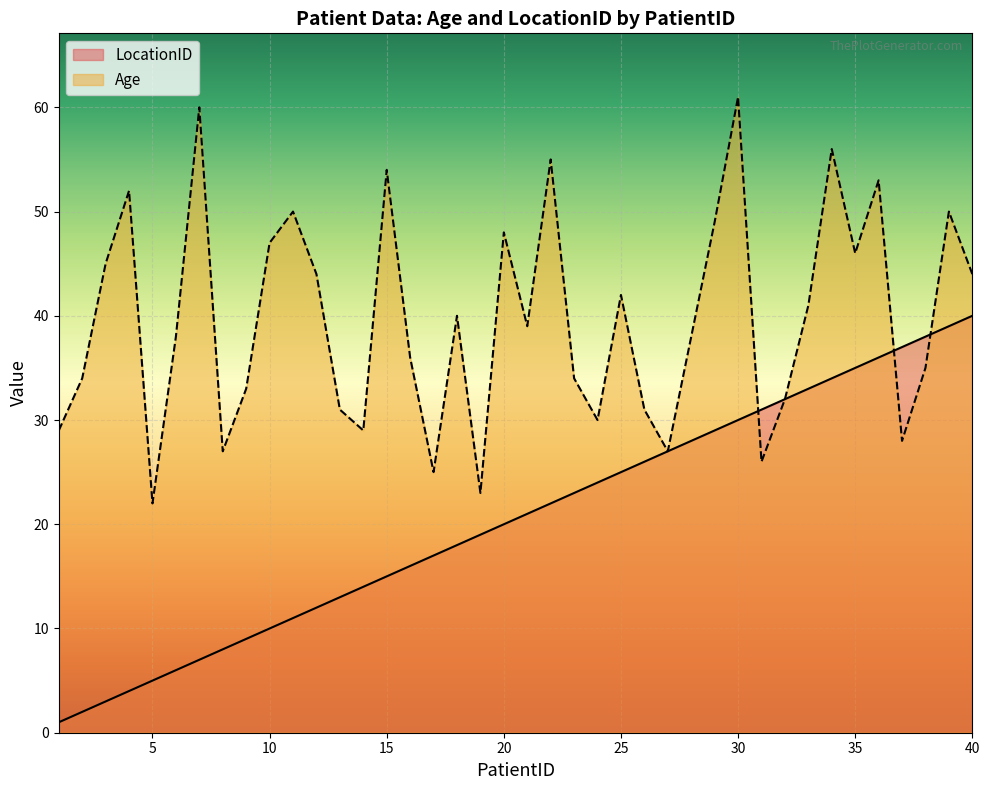

Reading left to right, what are all the values shown in this chart?

LocationID: 1	2	3	4	5	6	7	8	9	10	11	12	13	14	15	16	17	18	19	20	21	22	23	24	25	26	27	28	29	30	31	32	33	34	35	36	37	38	39	40
Age: 29	34	45	52	22	38	60	27	33	47	50	44	31	29	54	36	25	40	23	48	39	55	34	30	42	31	27	38	49	61	26	32	41	56	46	53	28	35	50	44